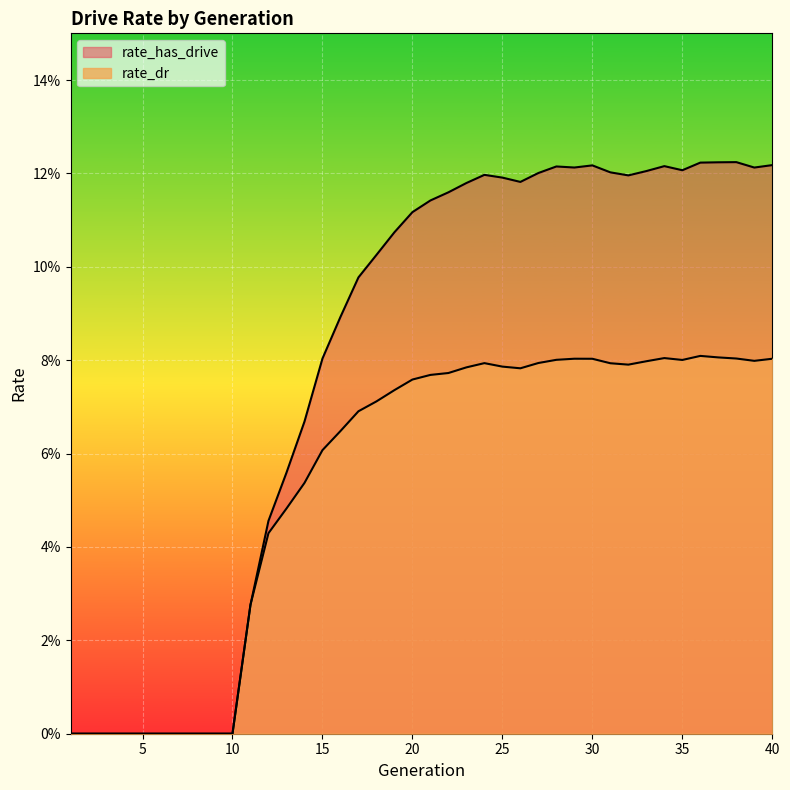

How many lines are shown in the chart?

2